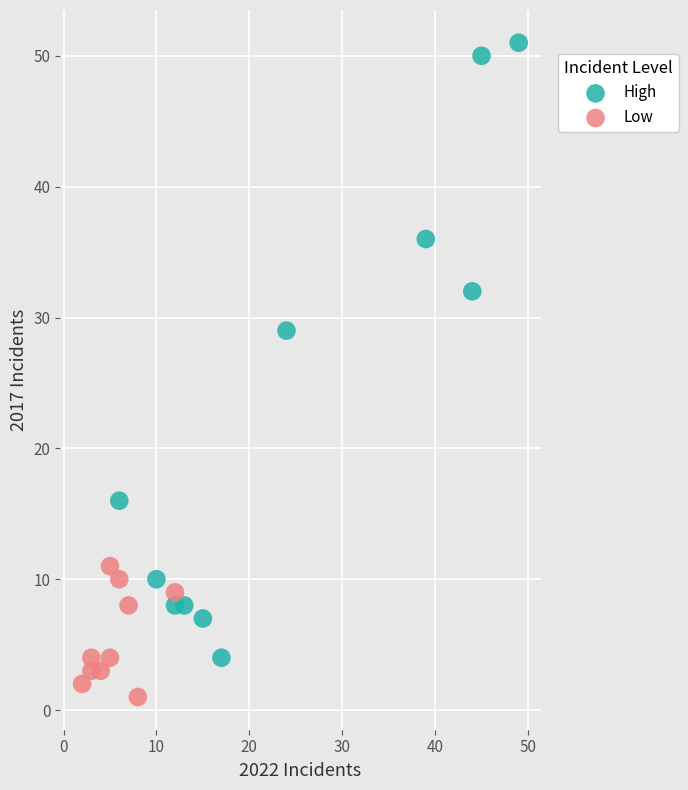

Which series reaches the minimum Y coordinate?

Low